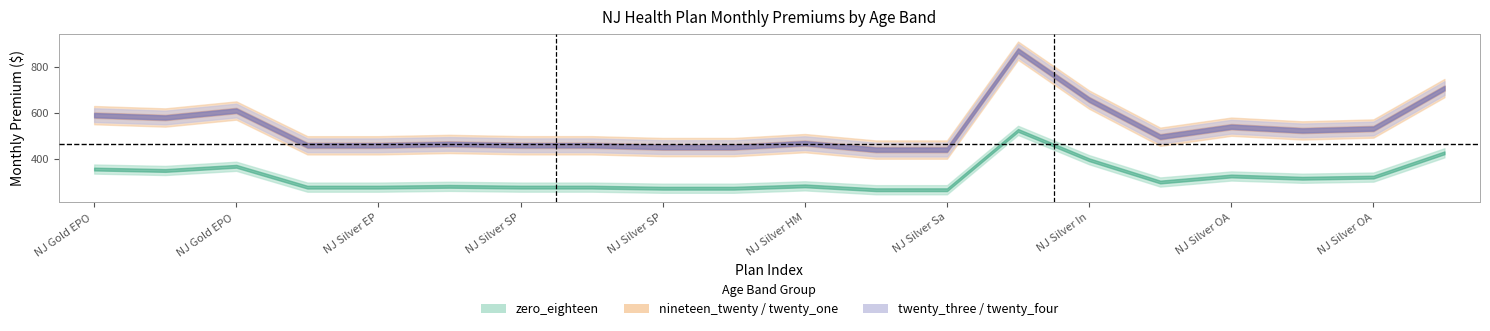

The twenty_three series shows 872.1 at 13. True or false?

True